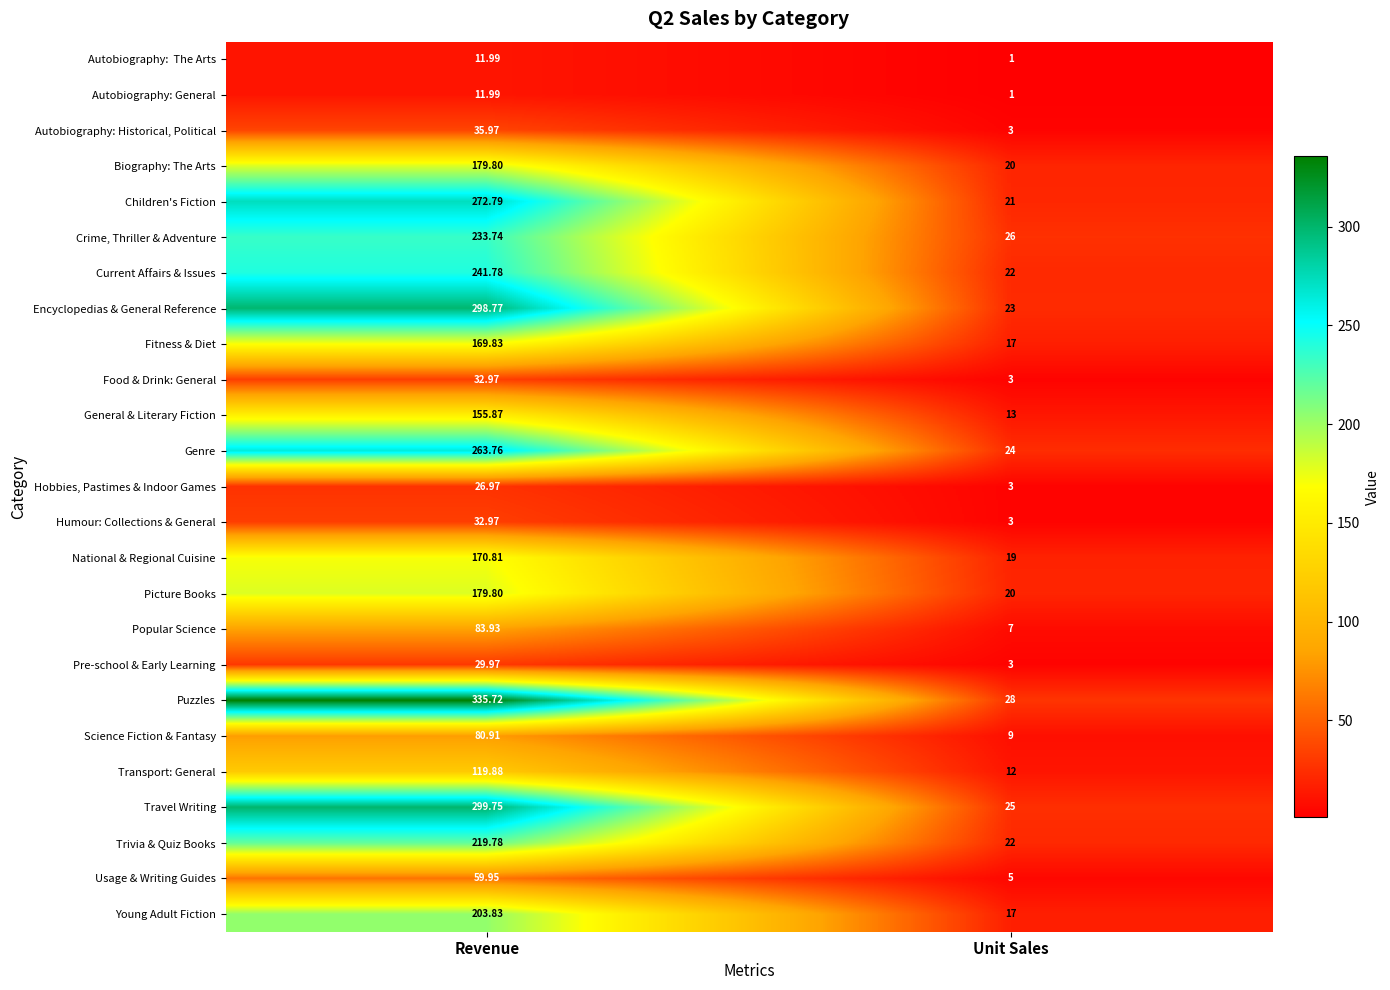

Rank the categories by Autobiography: General value from highest to lowest.

Revenue, Unit Sales